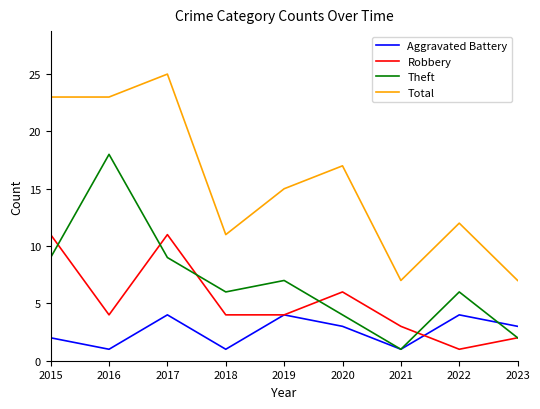

True or false: Aggravated Battery has a value of 2 at 2019.

False